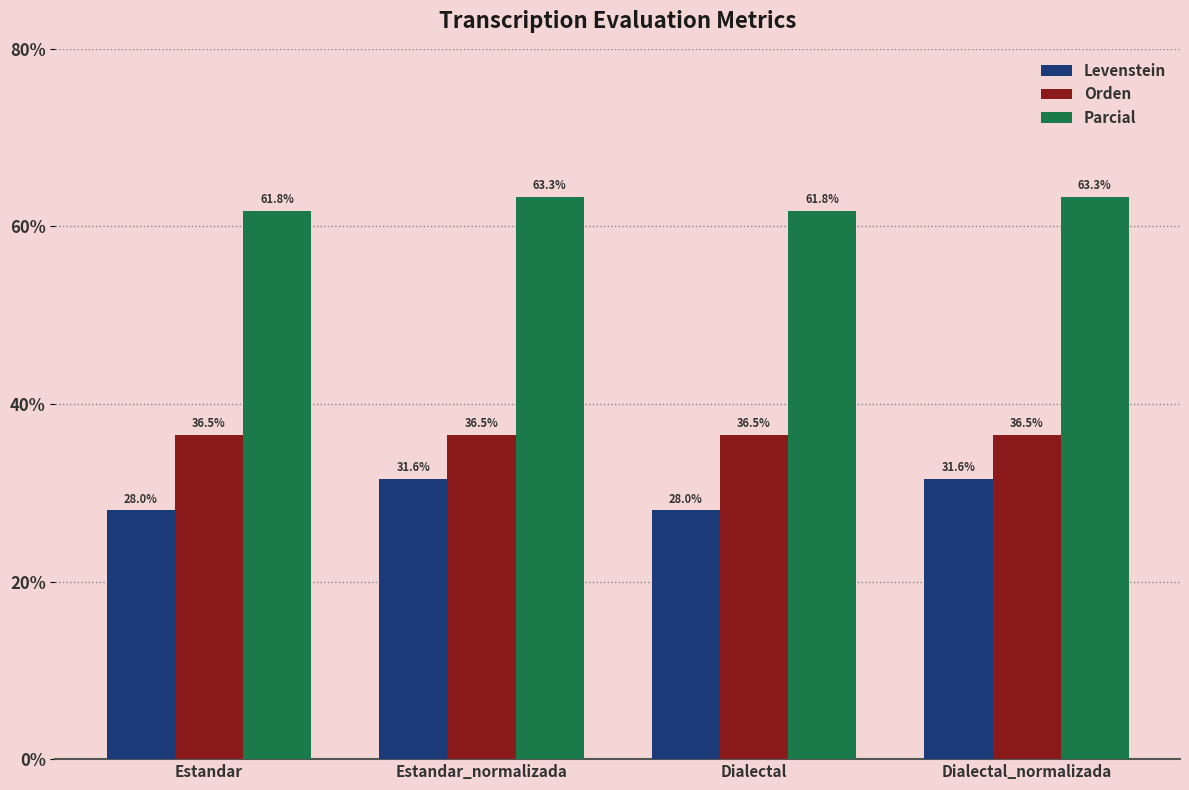

What position from the right is Dialectal?

2